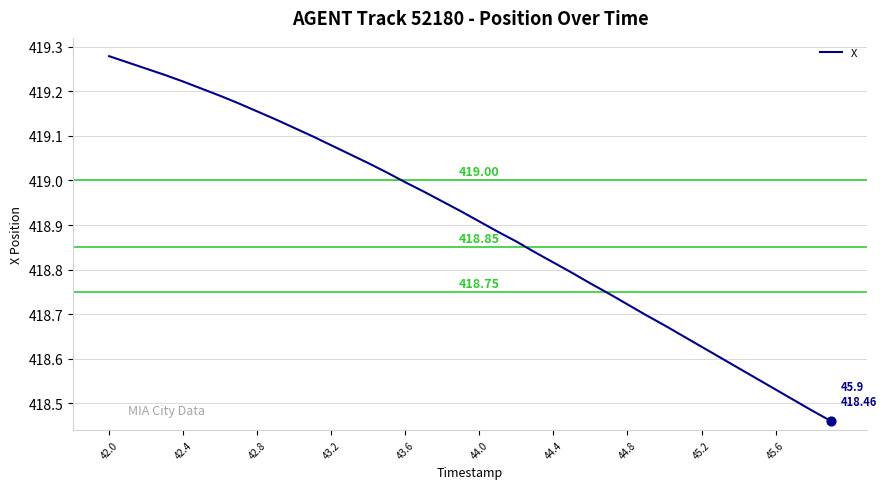

What is the difference between the maximum and minimum values?

0.8